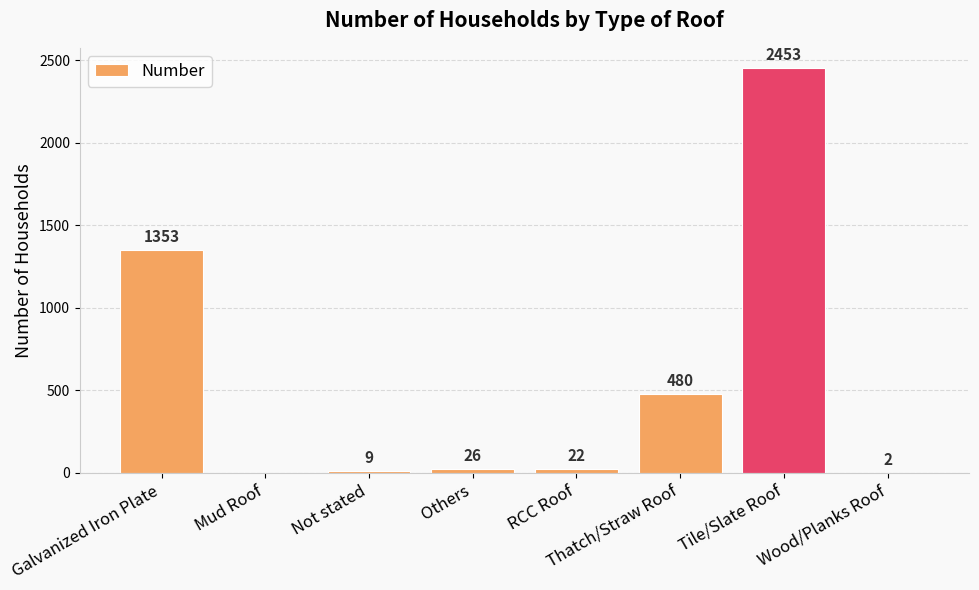

What is the difference between the values at Others and Tile/Slate Roof?

2427